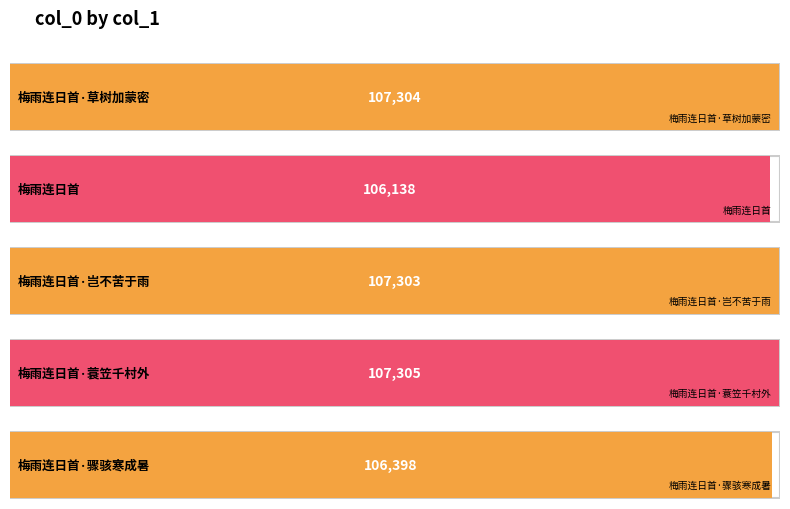

Reading left to right, extract all data points from this chart.

梅雨连日首·草树加蒙密=107304	梅雨连日首=106138	梅雨连日首·岂不苦于雨=107303	梅雨连日首·蓑笠千村外=107305	梅雨连日首·骤骇寒成暑=106398